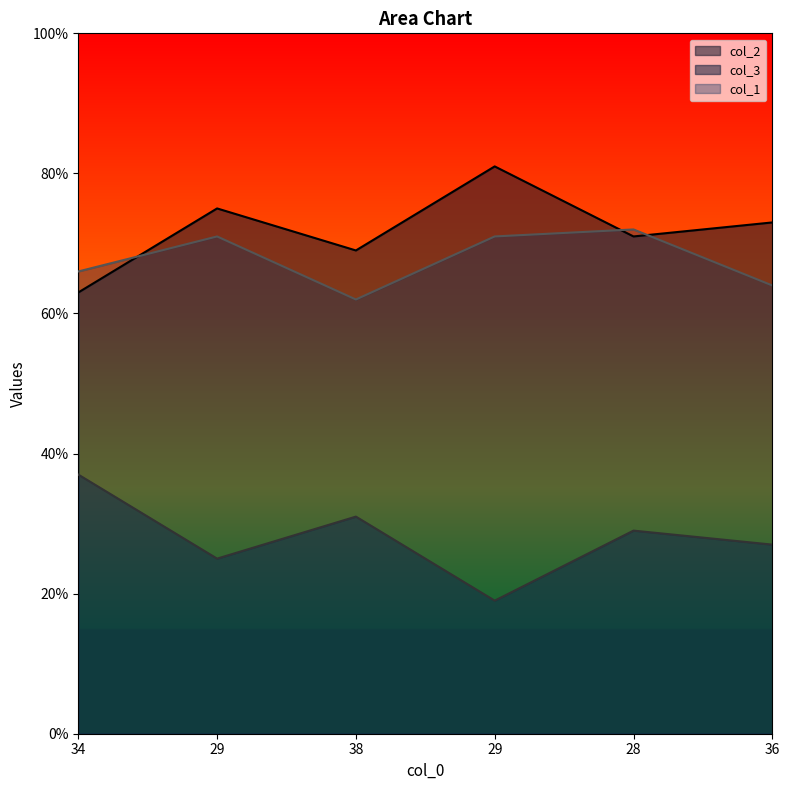

Rank the series by their maximum value, from lowest to highest.

col_3, col_1, col_2